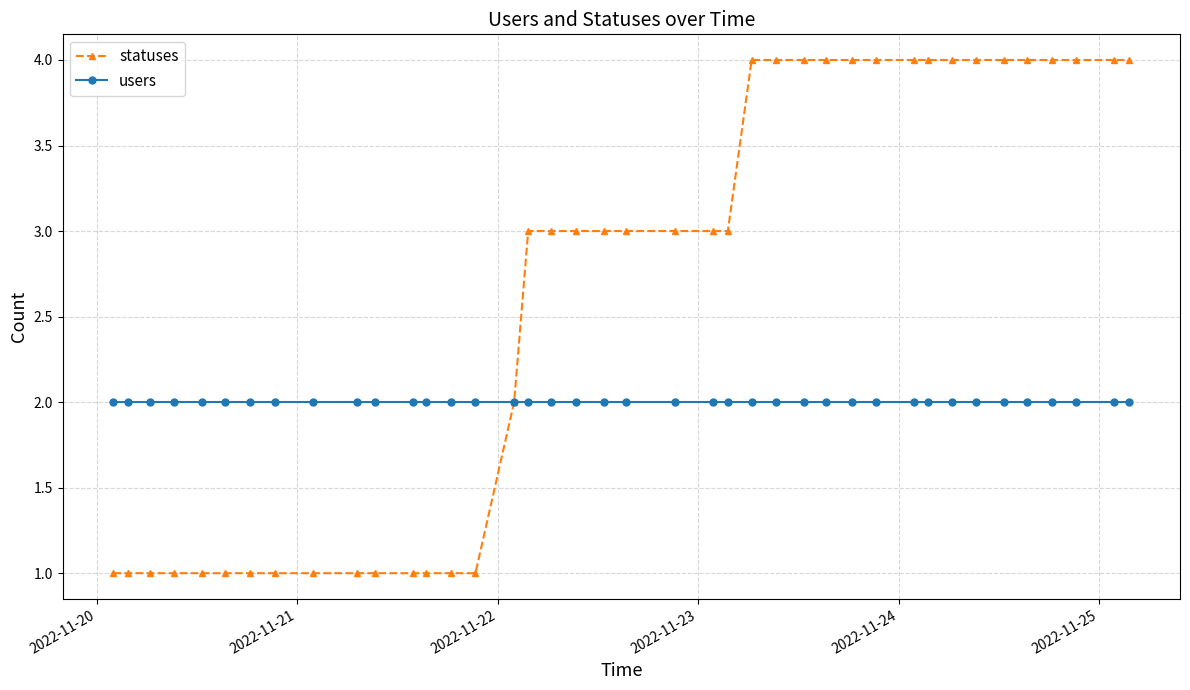

What is the maximum value shown in the chart?

4